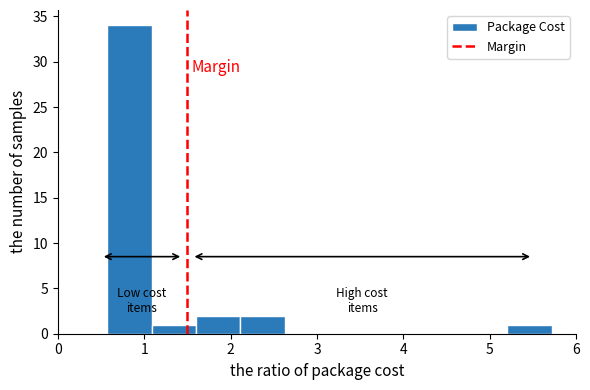

Over which range of the x-axis is the bar tallest?

0.6 to 1.1